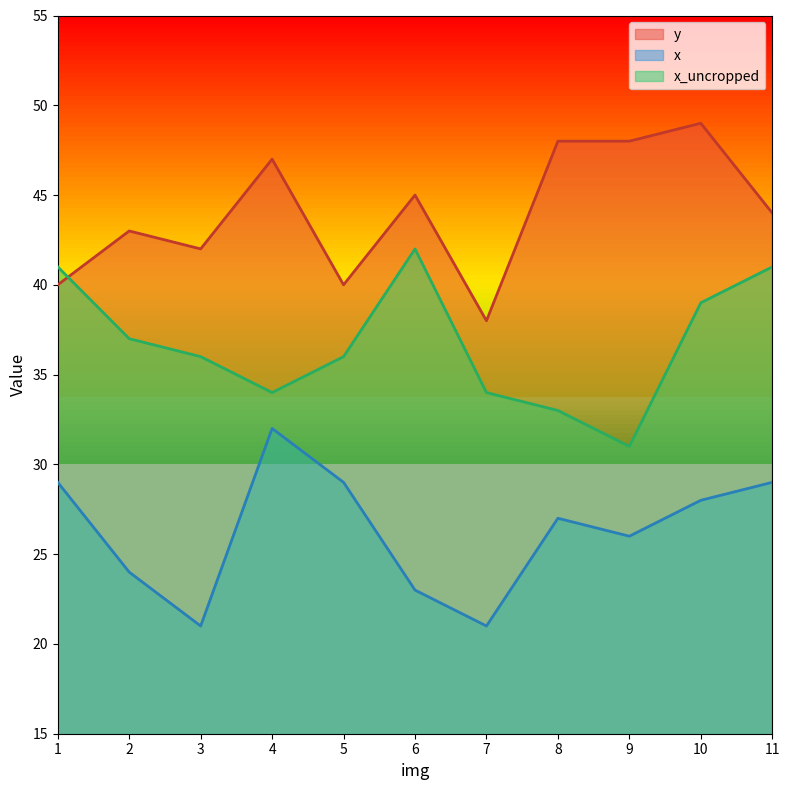

What is the total value across all series at 7?

93